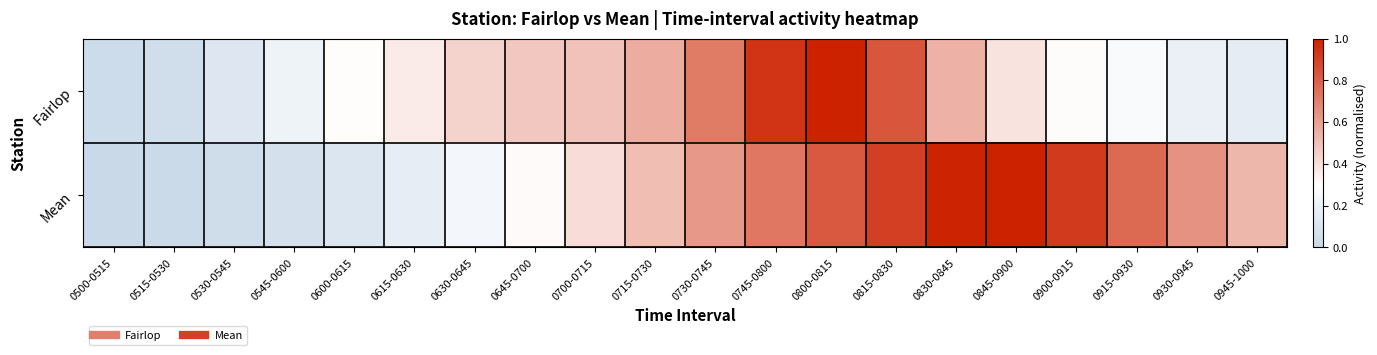

Reading right to left, extract all data points from this chart.

Fairlop: 0945-1000=0.2	0930-0945=0.2	0915-0930=0.3	0900-0915=0.3	0845-0900=0.4	0830-0845=0.5	0815-0830=0.8	0800-0815=1.0	0745-0800=0.9	0730-0745=0.7	0715-0730=0.6	0700-0715=0.5	0645-0700=0.5	0630-0645=0.4	0615-0630=0.4	0600-0615=0.3	0545-0600=0.2	0530-0545=0.1	0515-0530=0.0	0500-0515=0.0
Mean: 0945-1000=0.5	0930-0945=0.6	0915-0930=0.8	0900-0915=0.9	0845-0900=1.0	0830-0845=1.0	0815-0830=0.9	0800-0815=0.8	0745-0800=0.7	0730-0745=0.6	0715-0730=0.5	0700-0715=0.4	0645-0700=0.3	0630-0645=0.2	0615-0630=0.2	0600-0615=0.1	0545-0600=0.1	0530-0545=0.0	0515-0530=0.0	0500-0515=0.0